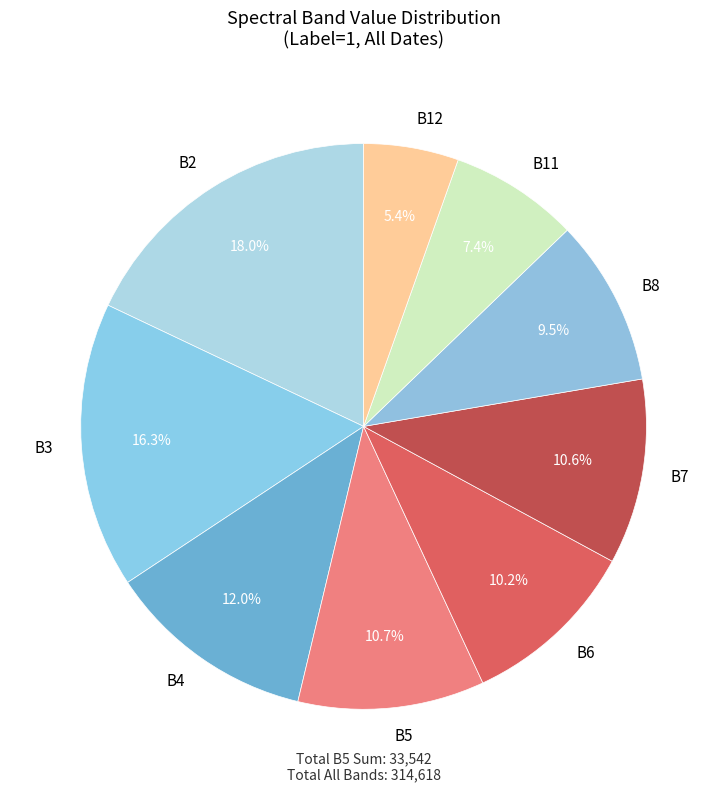

Which slice is the largest?

B2